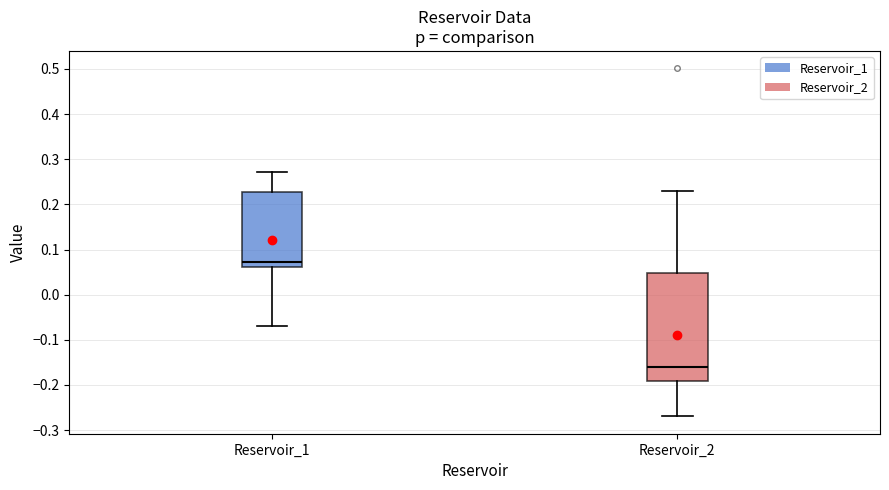

Which box has the lowest median line?

Reservoir_2